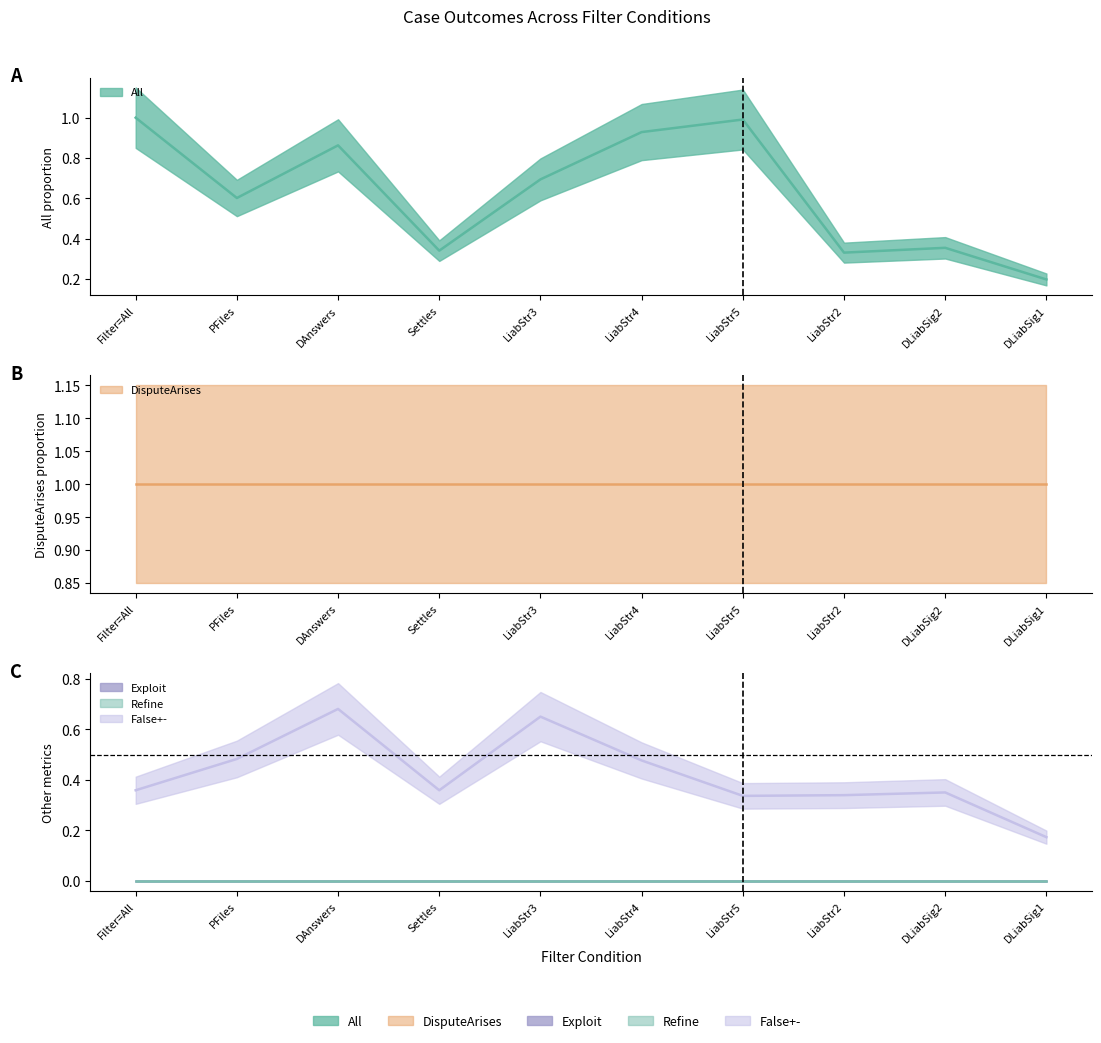

Is the value of DisputeArises at Exploit greater than the value of Exploit at 7?

Yes